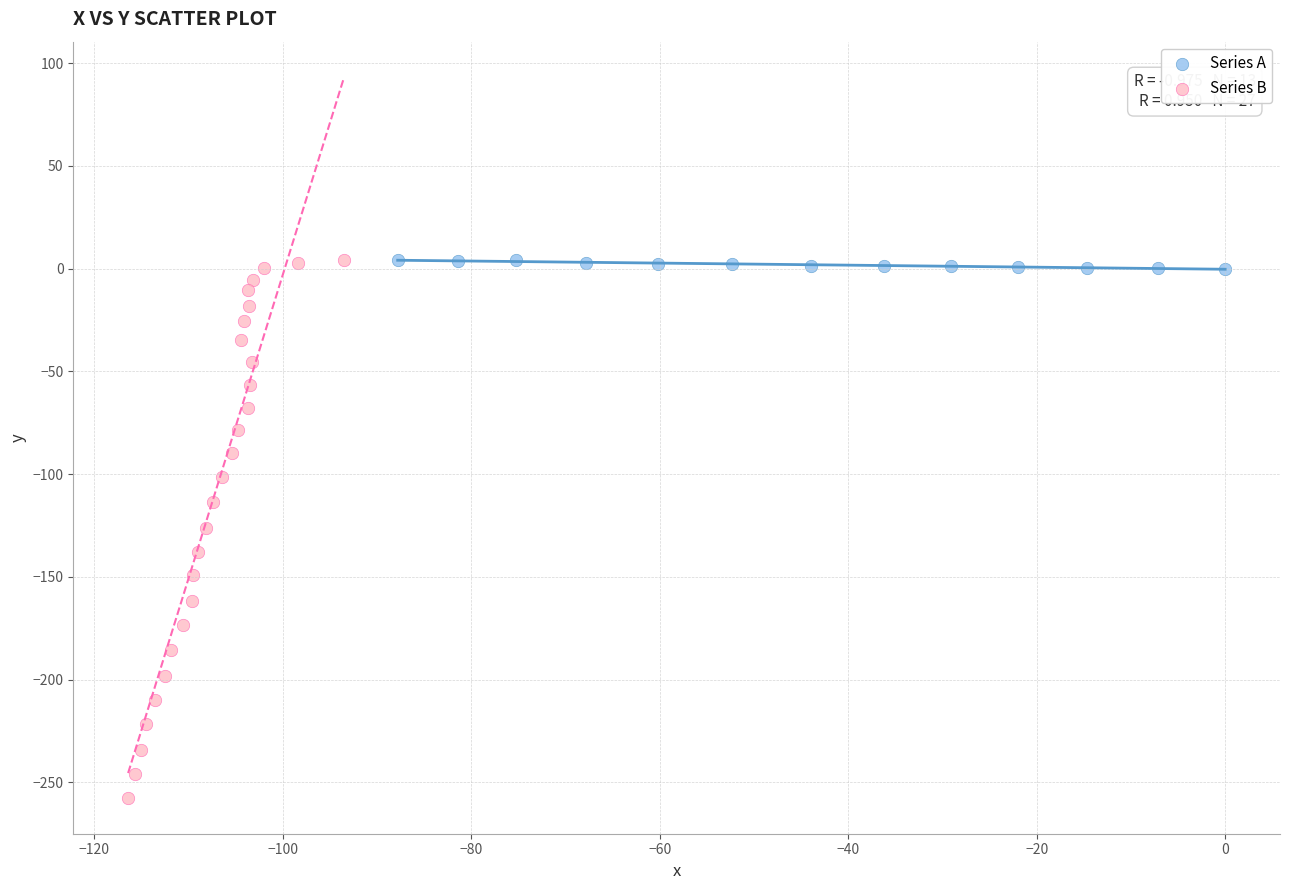

Which series reaches the minimum Y coordinate?

Series B